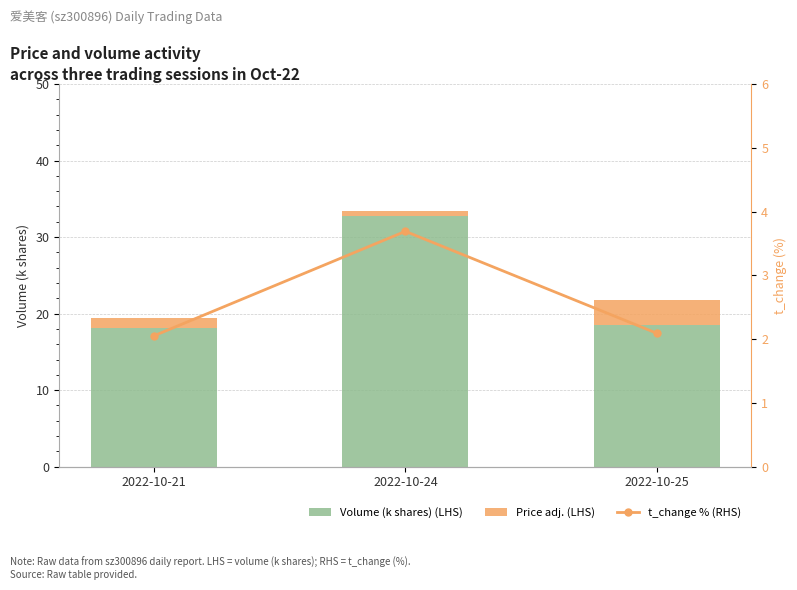

Rank the categories by Volume (k shares) (LHS) value from lowest to highest.

2022-10-21, 2022-10-25, 2022-10-24